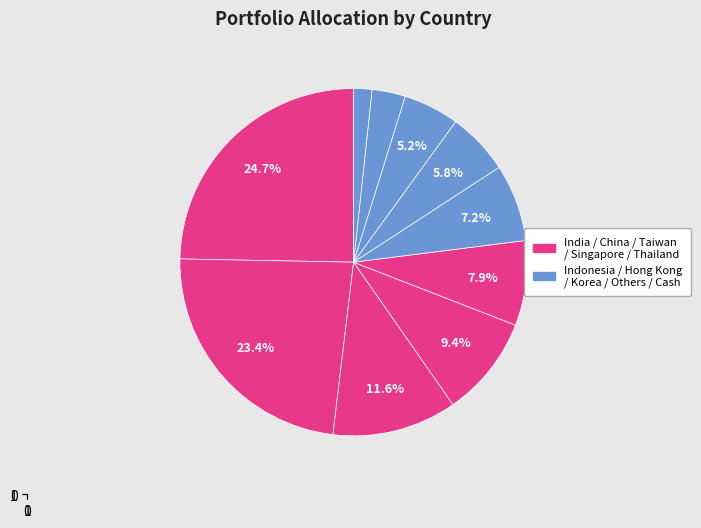

Which category has the biggest portion of the pie?

India